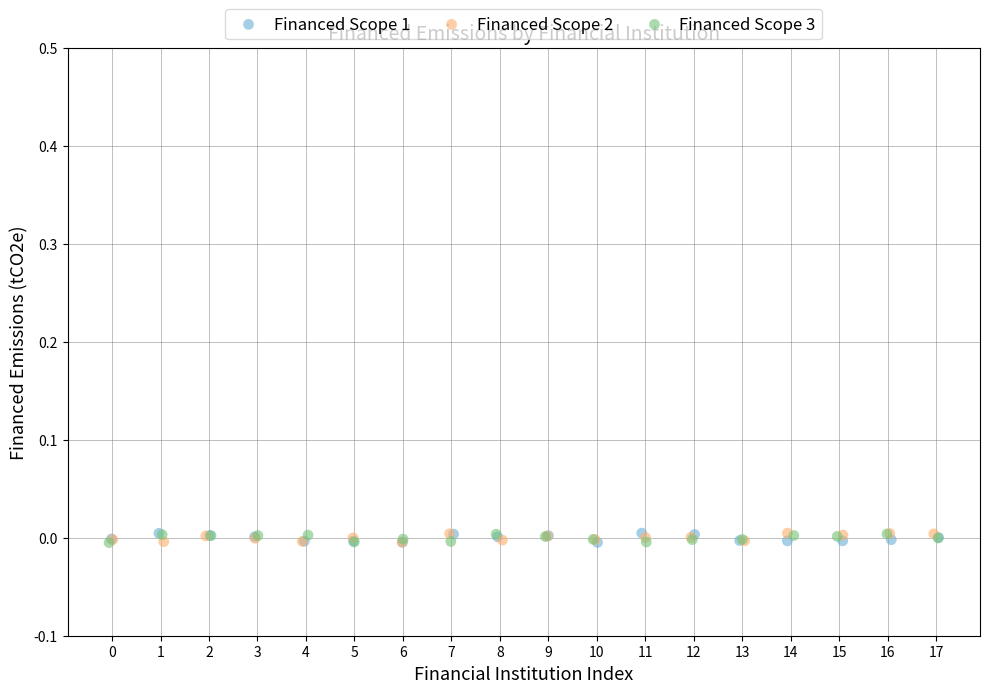

What are all the series names shown in the legend?

Financed Scope 1, Financed Scope 2, Financed Scope 3